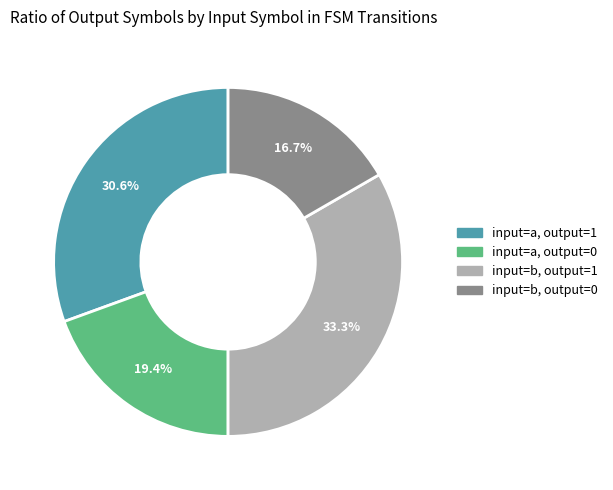

Rank the categories by value from lowest to highest.

input=b, output=0, input=a, output=0, input=a, output=1, input=b, output=1